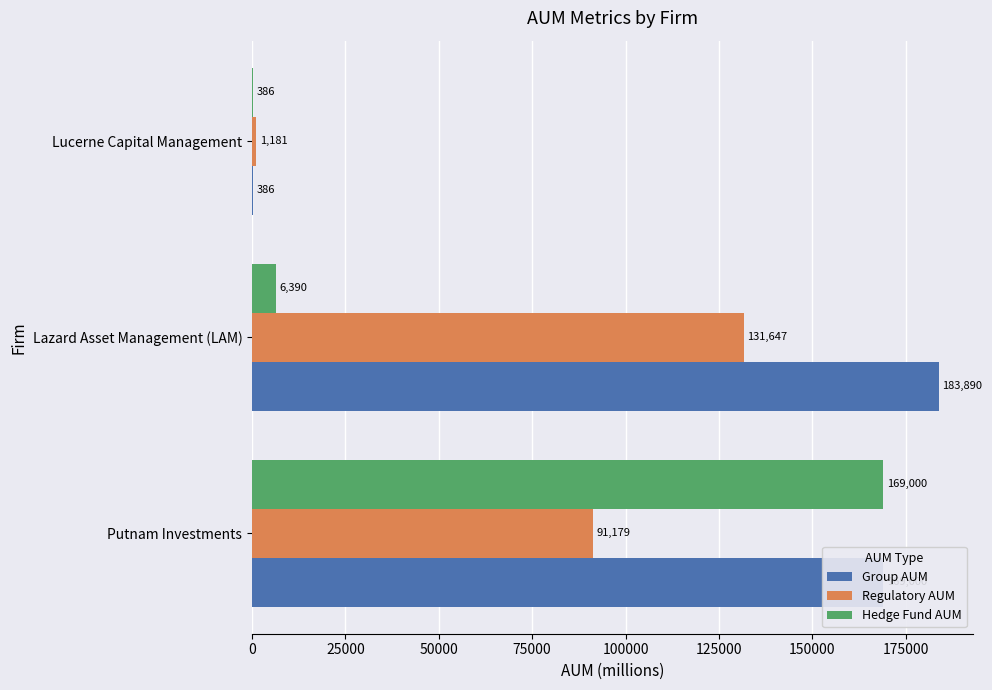

Which series has the widest spread of values?

Group AUM